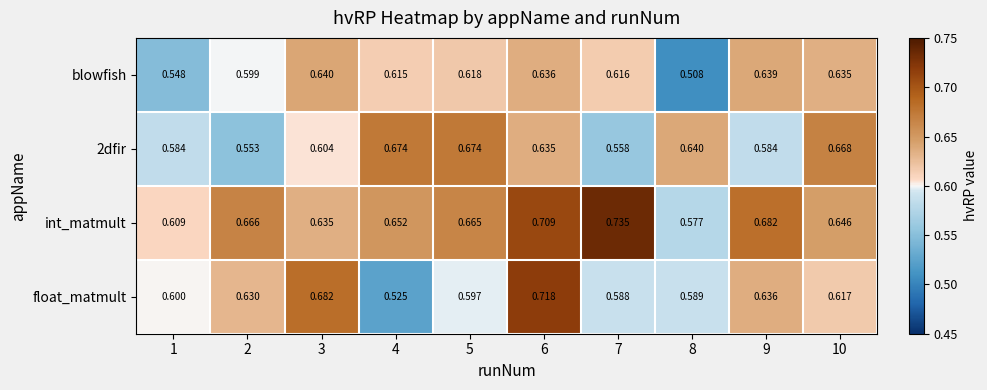

What is the spread (max minus min) of values at 4?

0.1